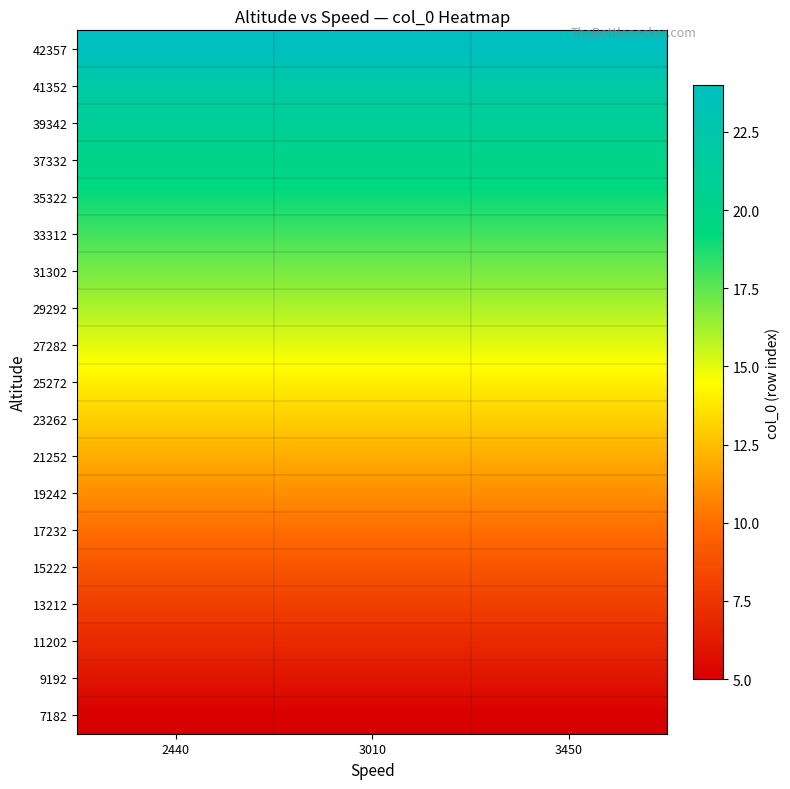

Which category has the lowest value across all series?

2440